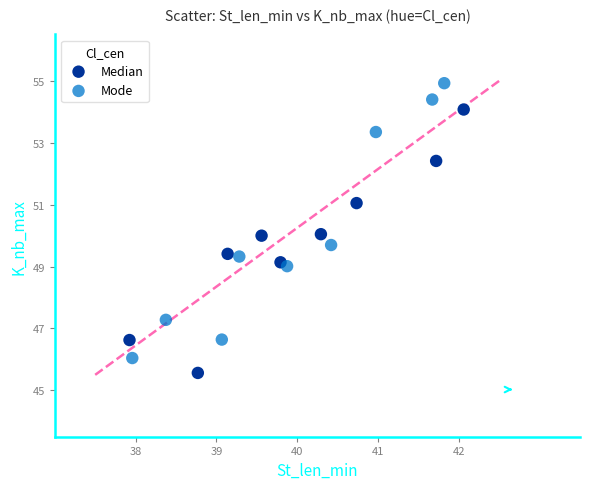

Which series contains the highest Y value?

Mode